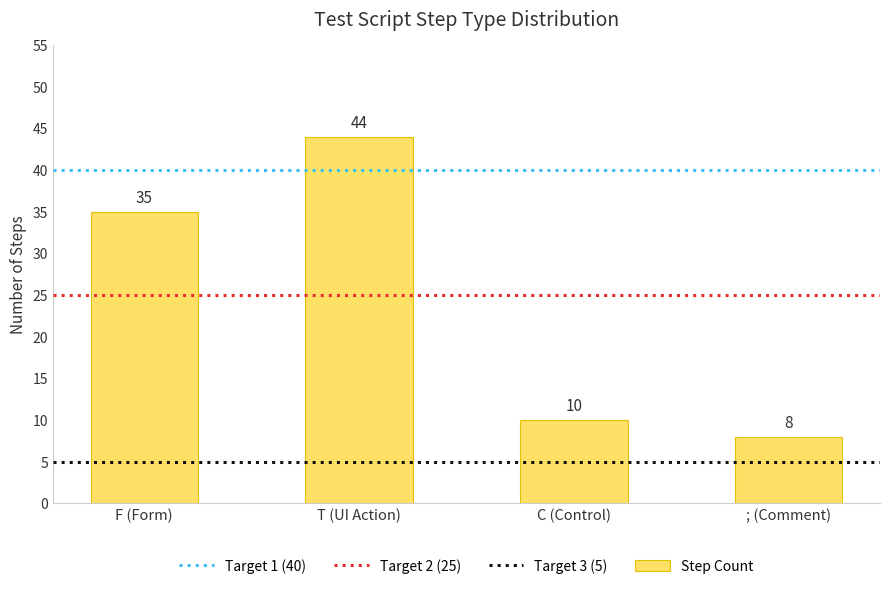

What is the greatest value displayed?

44